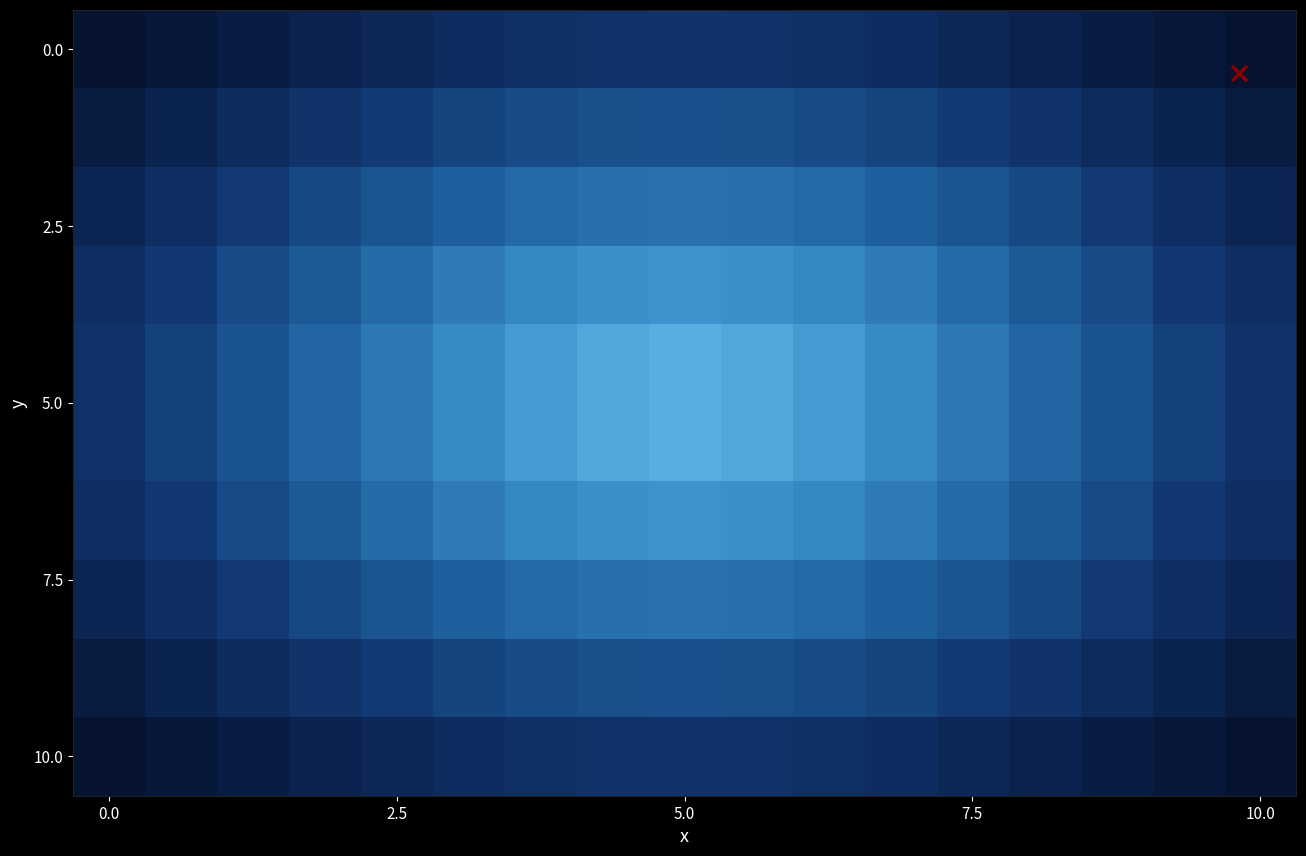

At how many categories does at least one series exceed 0?

17